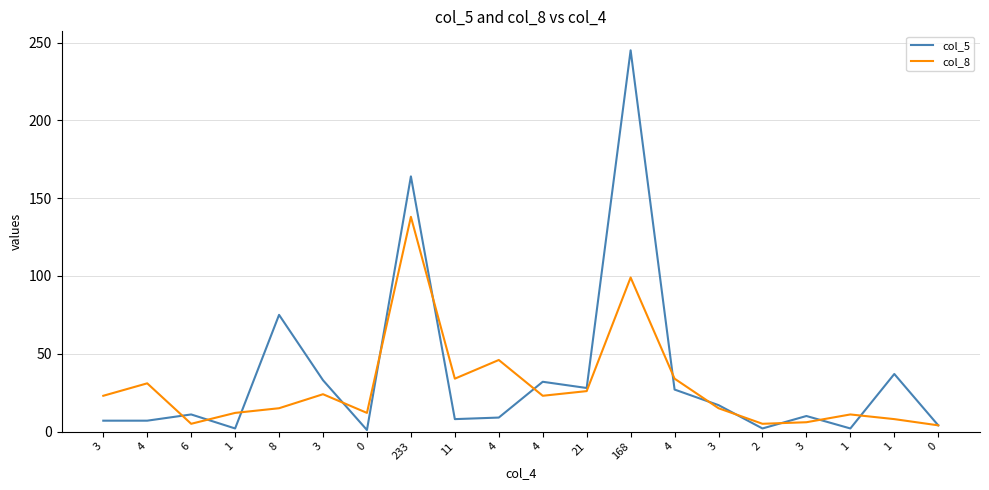

What is the total value across all series at 11?

42